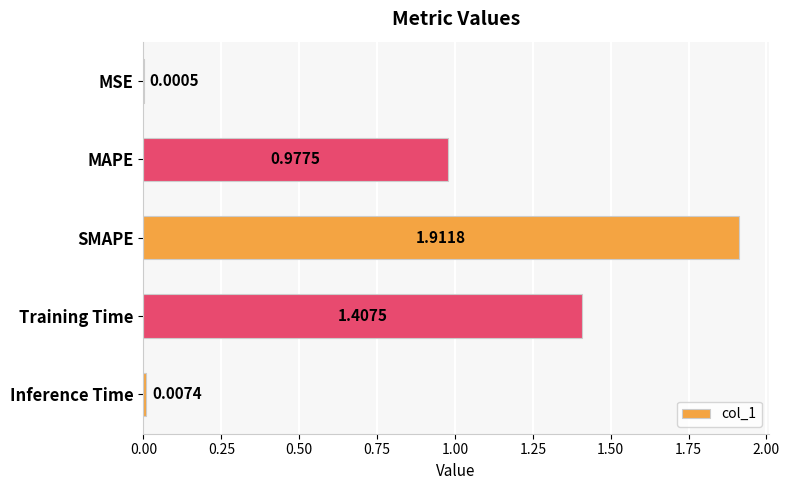

What is the change in value from MAPE to Training Time?

+0.4